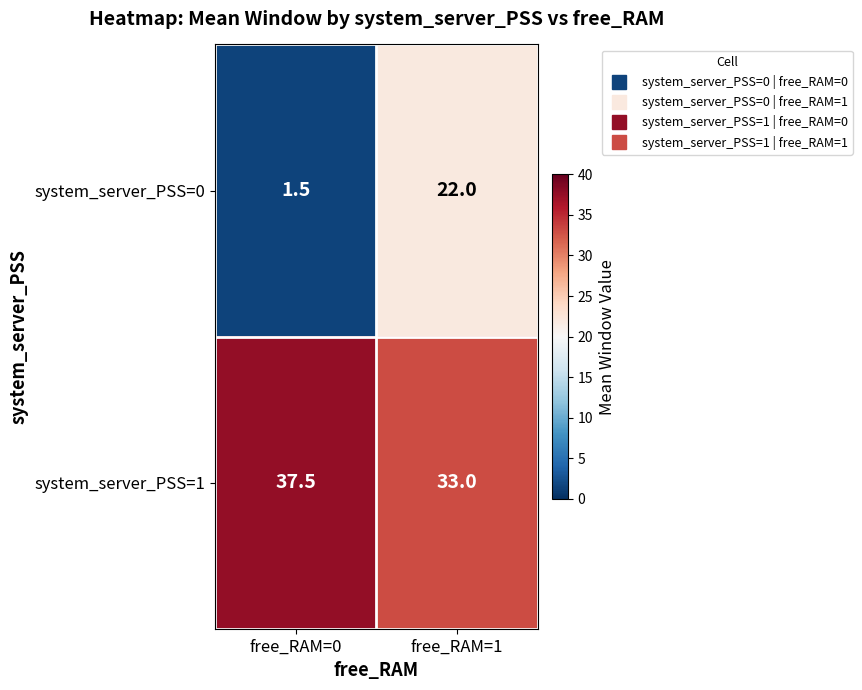

Reading right to left, extract all data points from this chart.

system_server_PSS=0: free_RAM=1=22.0	free_RAM=0=1.5
system_server_PSS=1: free_RAM=1=33.0	free_RAM=0=37.5